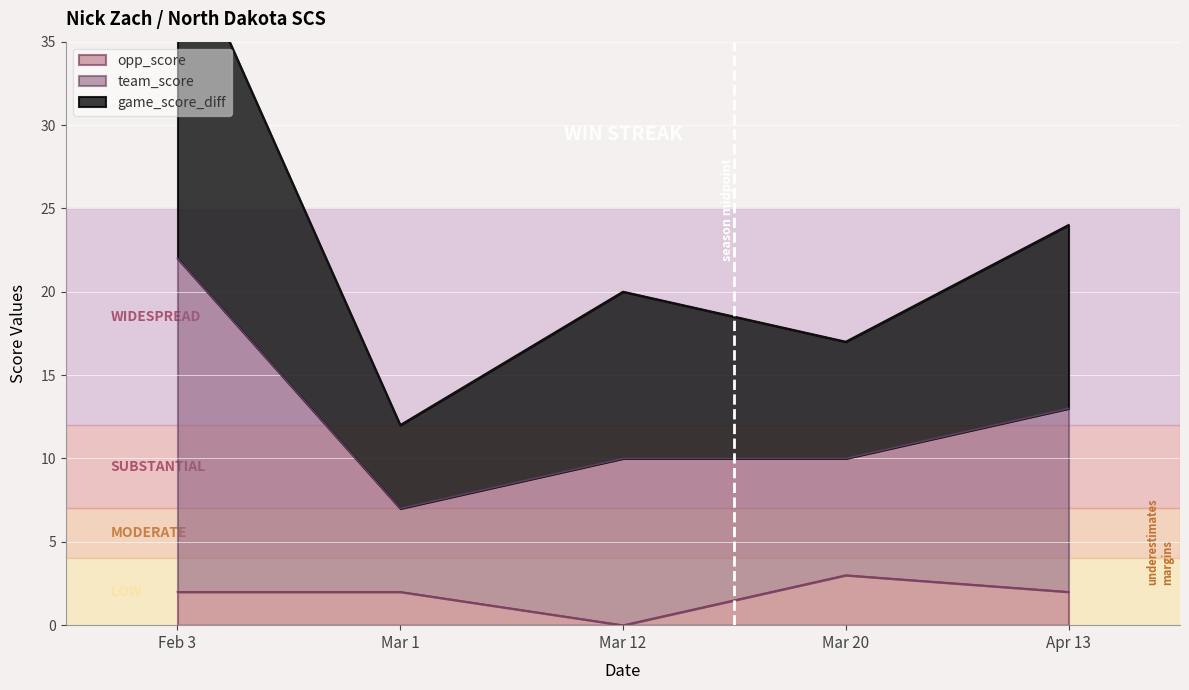

What is the difference between the maximum and minimum values in the game_score_diff series?

30